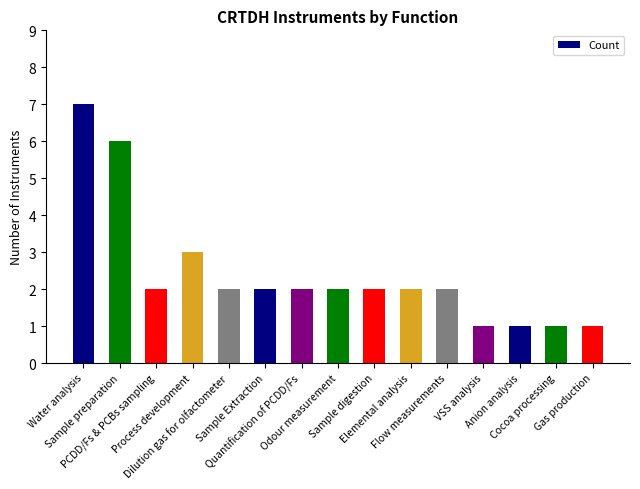

What is the difference between the maximum and minimum values?

6